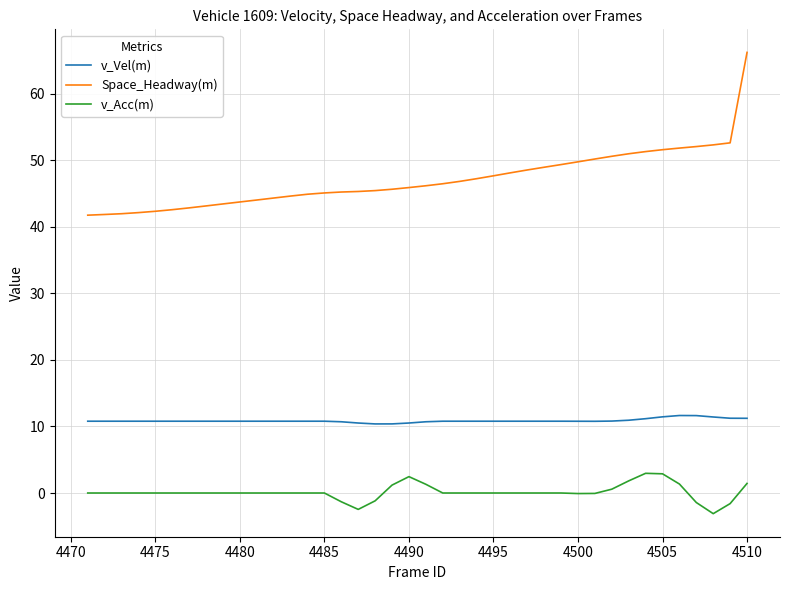

Which series has the largest range (max minus min)?

Space_Headway(m)